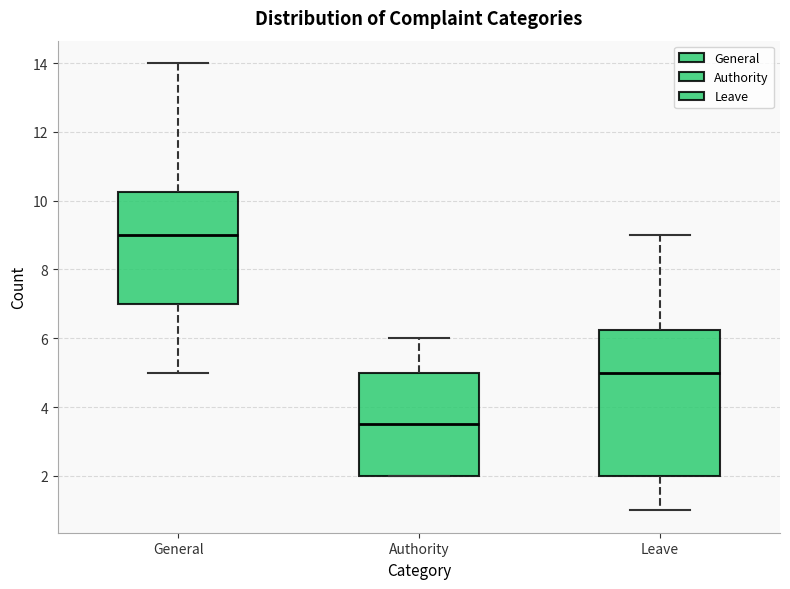

Reading left to right, transcribe this box plot: for each box, give where its median line is, the range the box spans, and where its two whiskers end, as read against the y-axis. The values are not printed on the chart, so give them approximately, as read against the axis.

General: median 9.0, box 7.0 to 10.2, whiskers 5.0 to 14.0
Authority: median 3.6, box 2.0 to 5.0, whiskers 2.0 to 6.0
Leave: median 5.0, box 2.0 to 6.2, whiskers 1.0 to 9.0